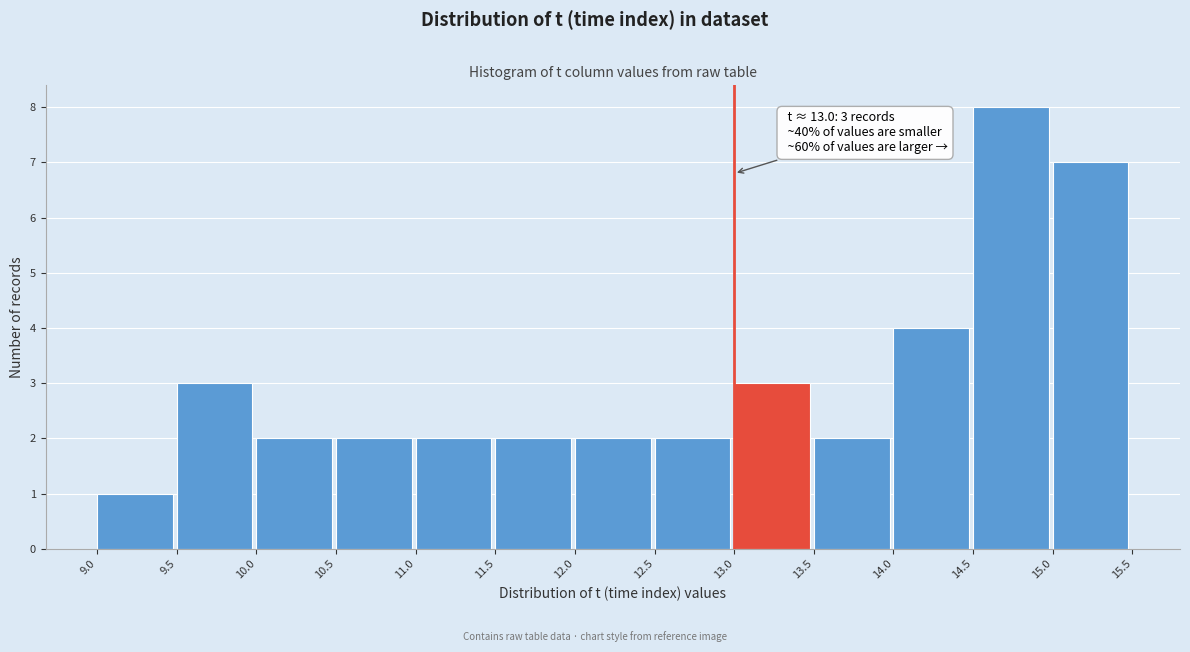

Over which range of the x-axis is the bar tallest?

14.5 to 15.0